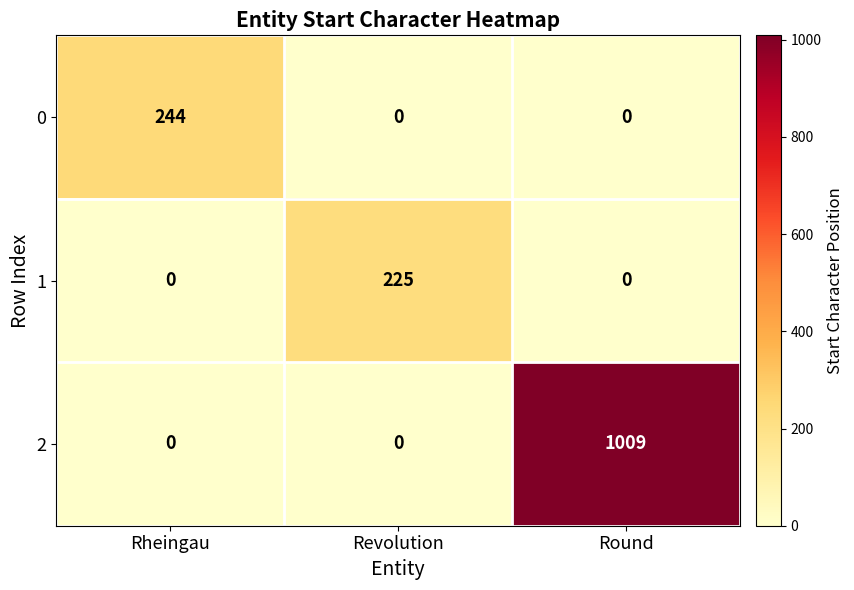

What is the spread (max minus min) of values at Round?

1009